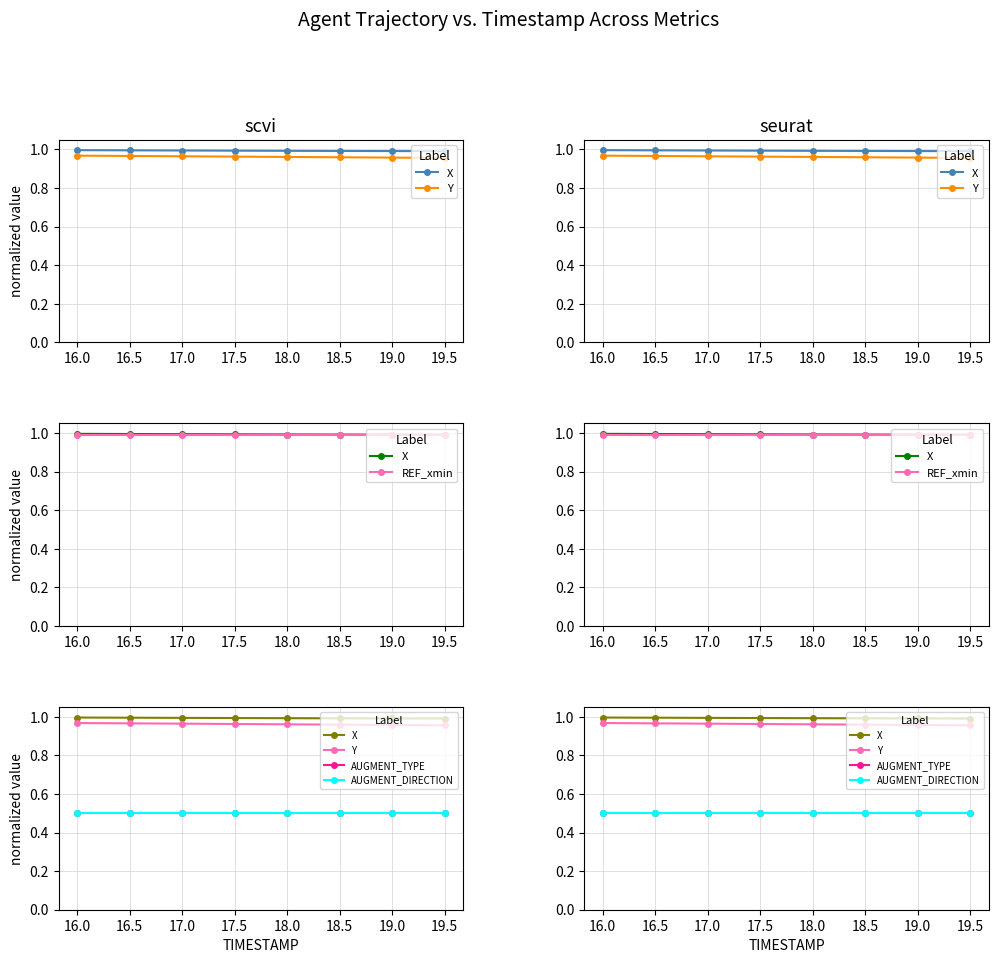

Which series has the largest total across all categories?

X